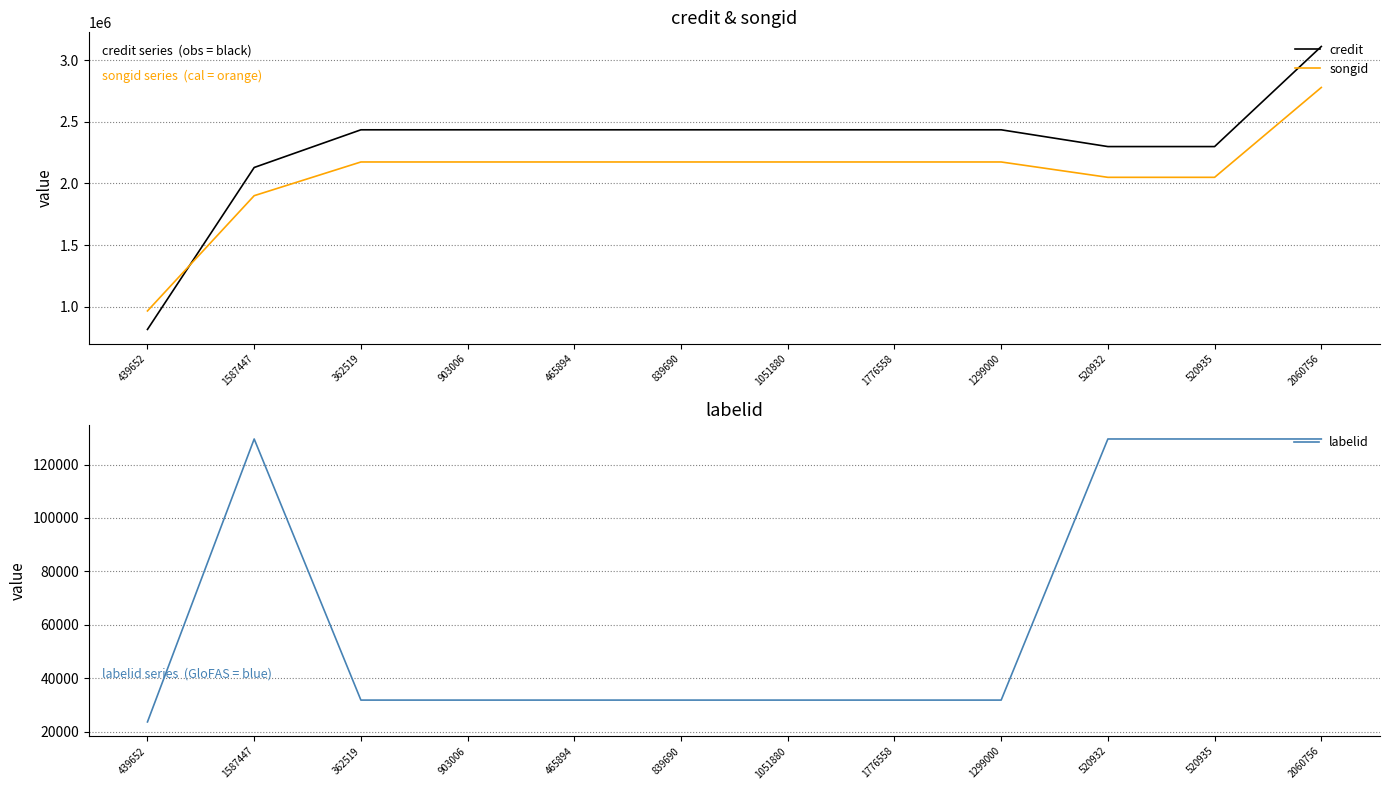

True or false: labelid and credit cross at least once.

False